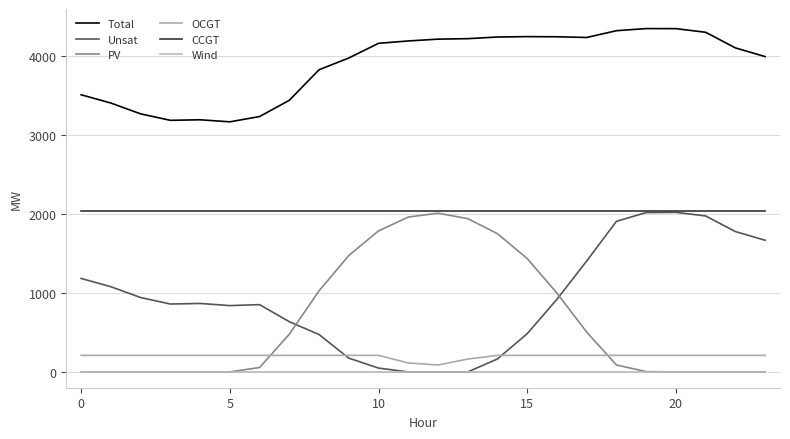

How many lines are shown in the chart?

6